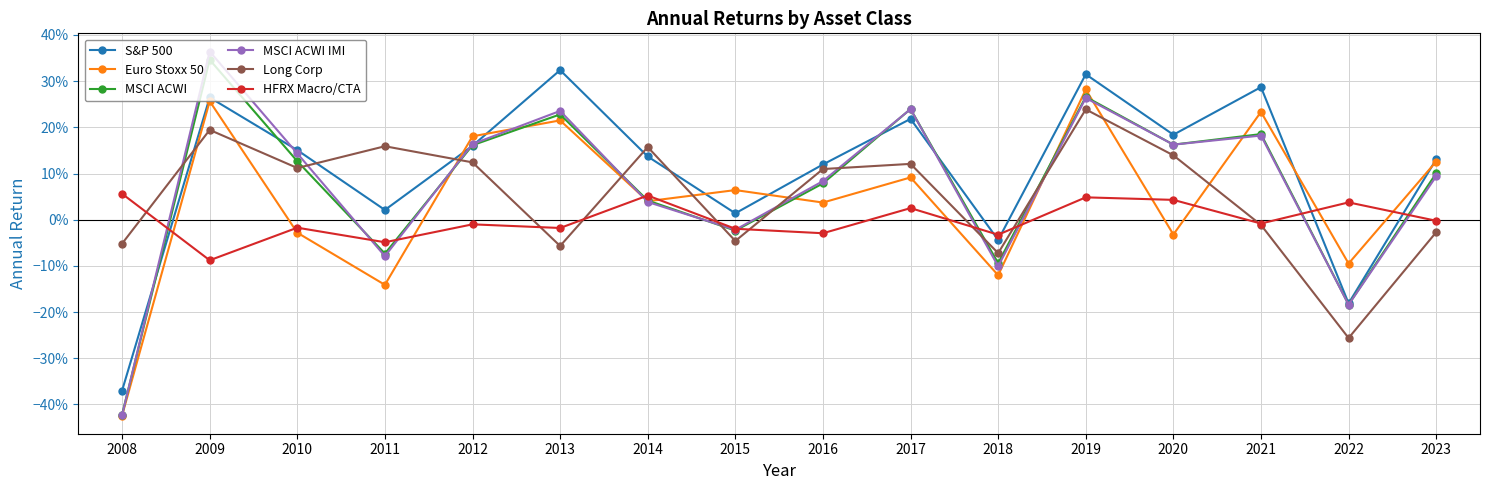

Does the chart have visible grid lines?

Yes